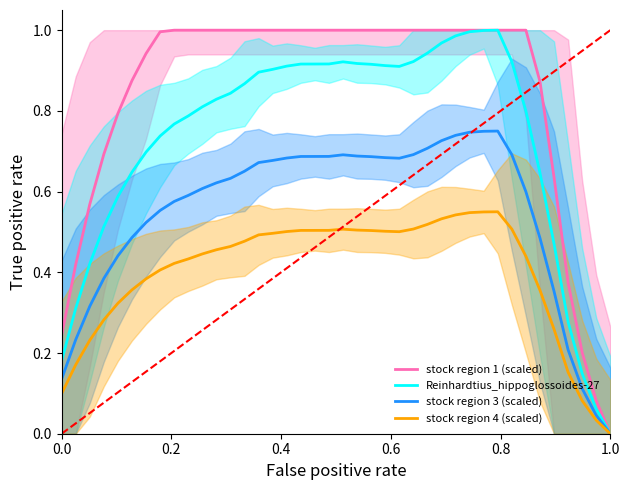

At how many categories does at least one series exceed 0?

39